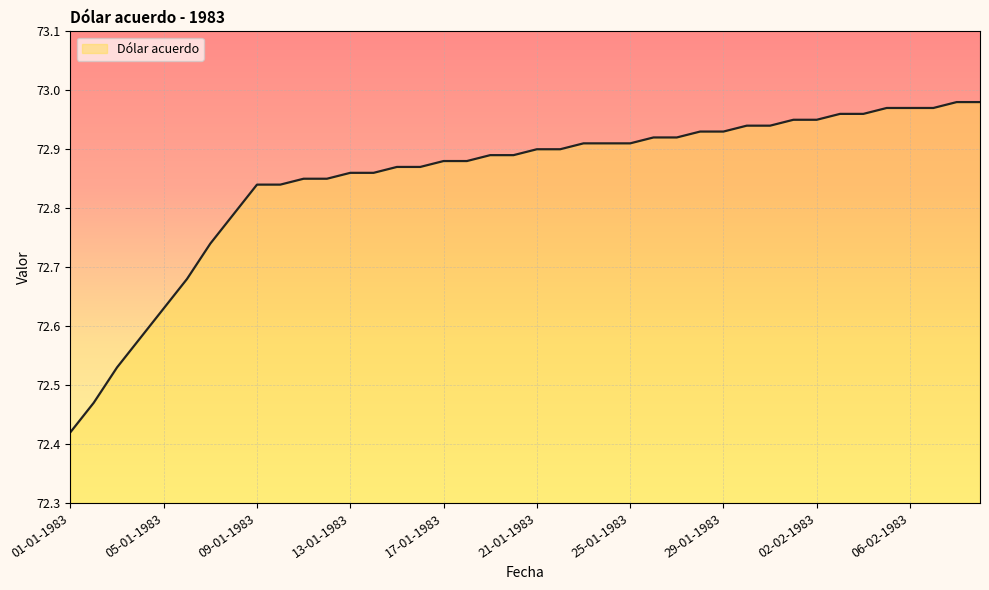

What is the difference between the maximum and minimum values?

0.6